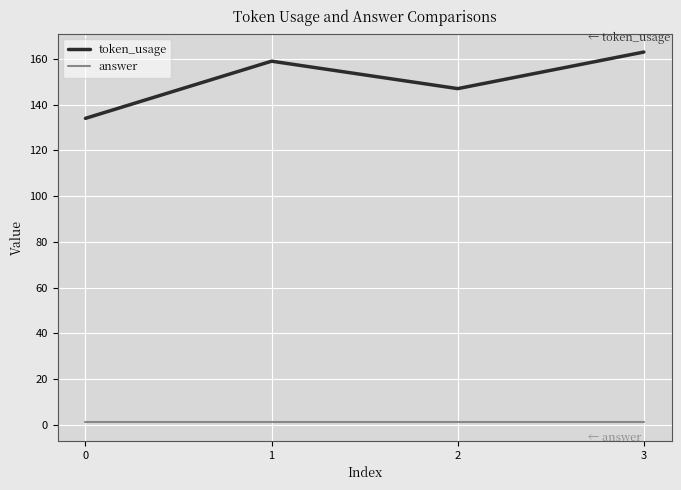

Reading left to right, what are all the values shown in this chart?

token_usage: 134	159	147	163
answer: 1	1	1	1